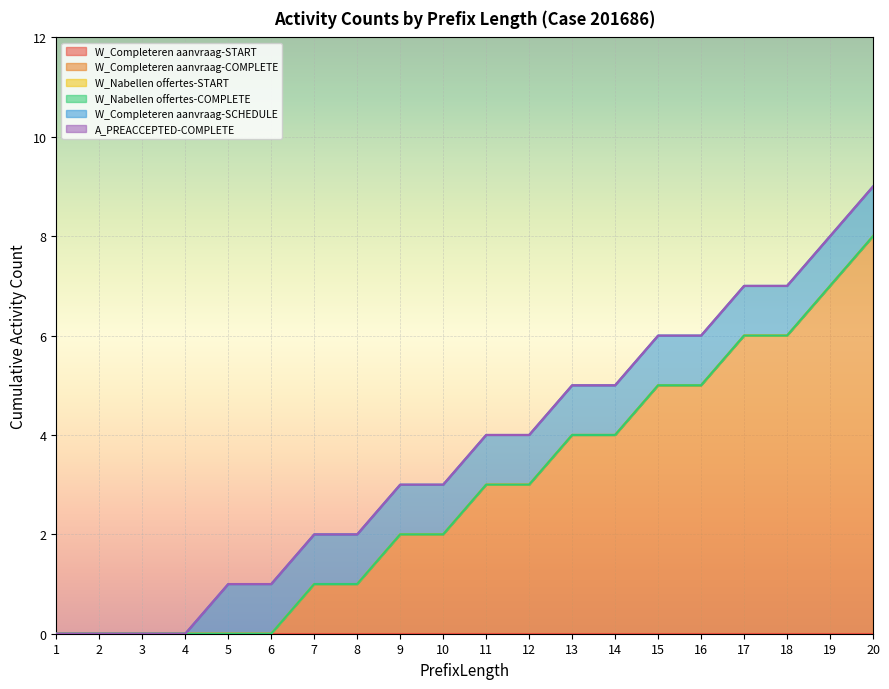

Which category has the highest value in the W_Completeren aanvraag-SCHEDULE series?

5